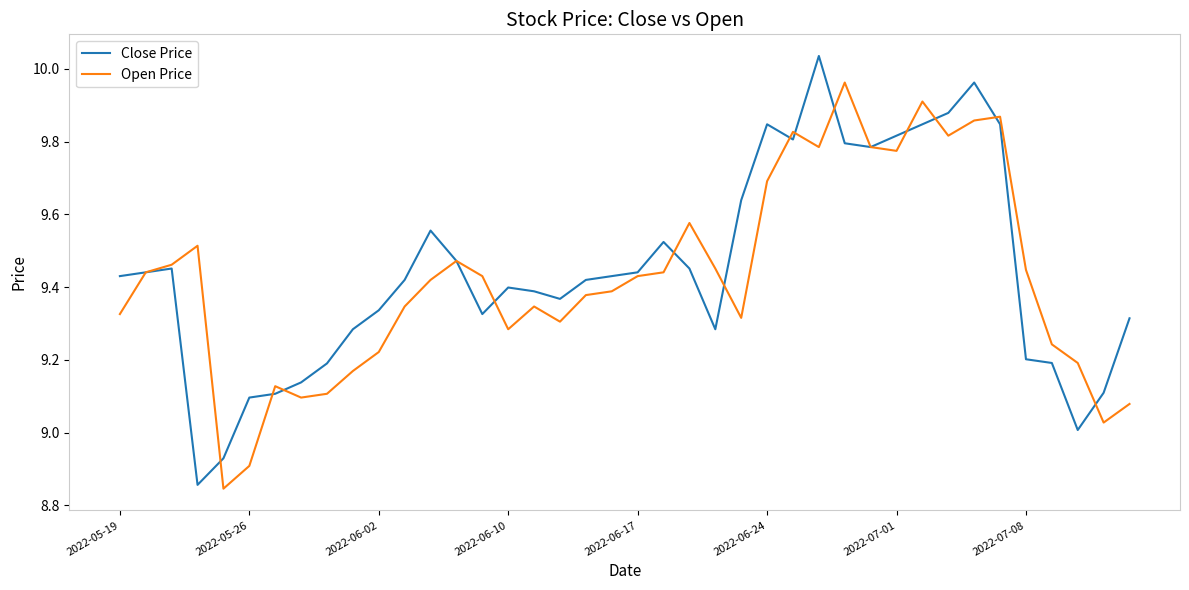

Which series has the widest spread of values?

Close Price